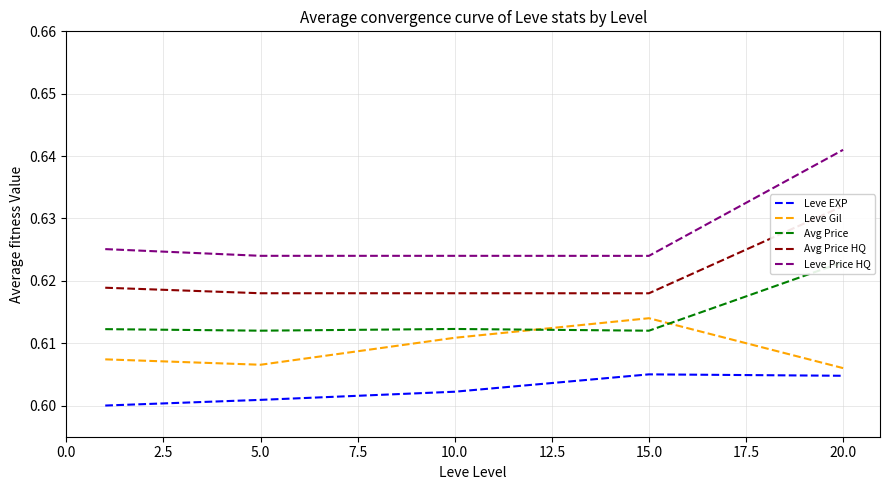

Rank the series by their average value, from highest to lowest.

Leve Price HQ, Avg Price HQ, Avg Price, Leve Gil, Leve EXP